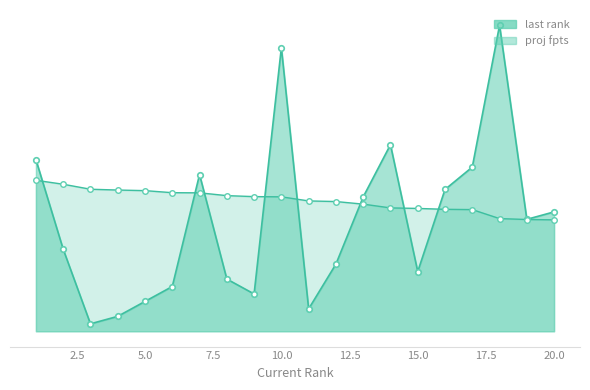

How many data points does each series have?

20